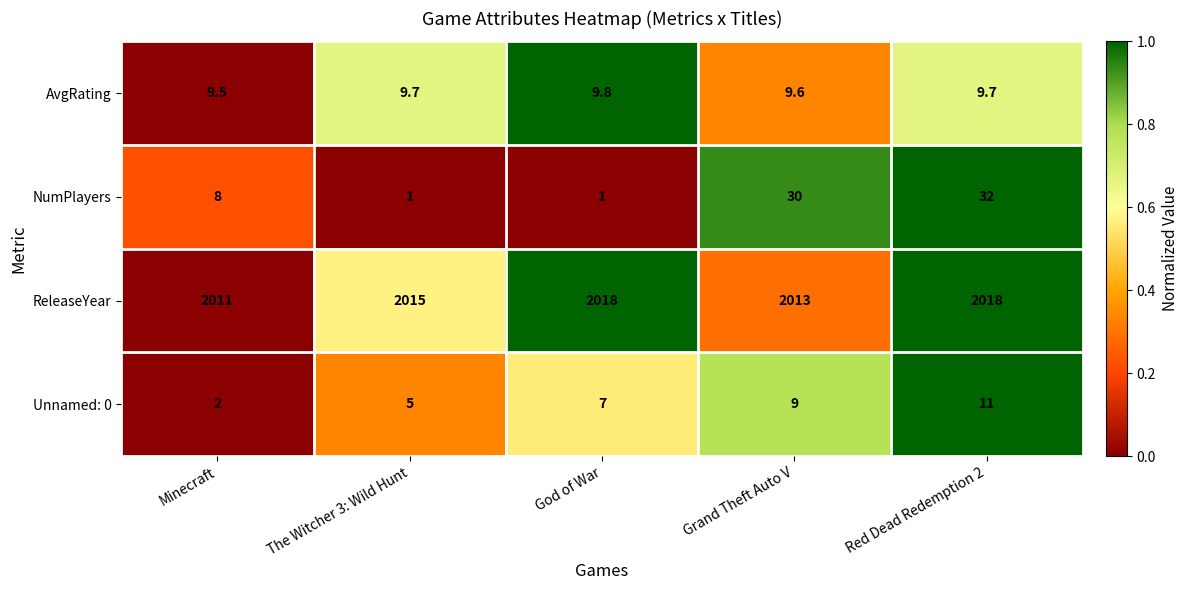

At which category is the sum across all series the highest?

Red Dead Redemption 2